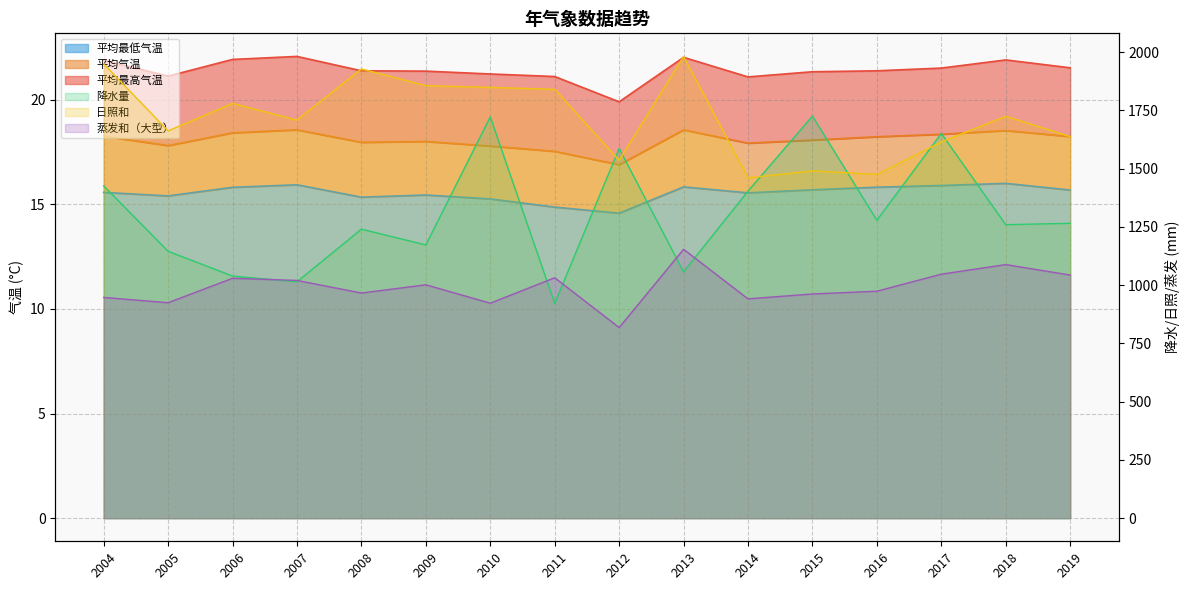

How many values in the 降水量 series are below 1265?

8